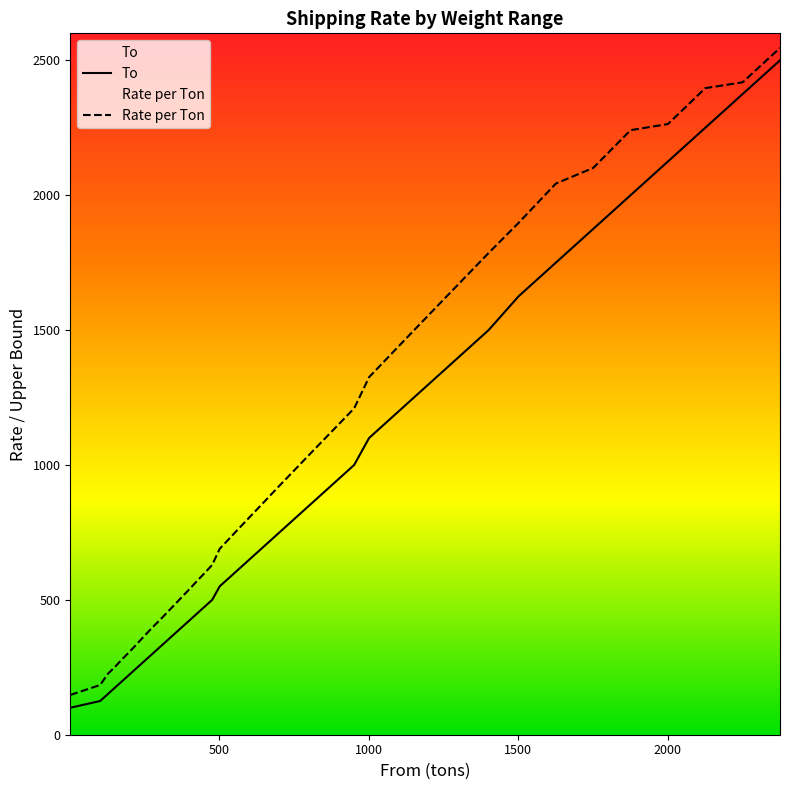

True or false: To and Rate per Ton intersect in this chart.

False